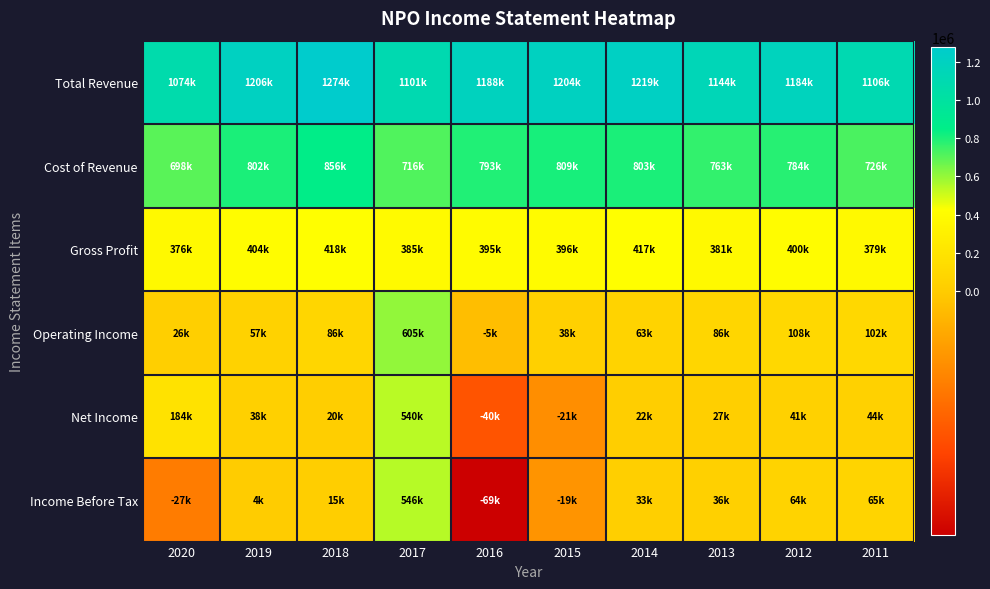

At which category is the sum across all series the highest?

2017